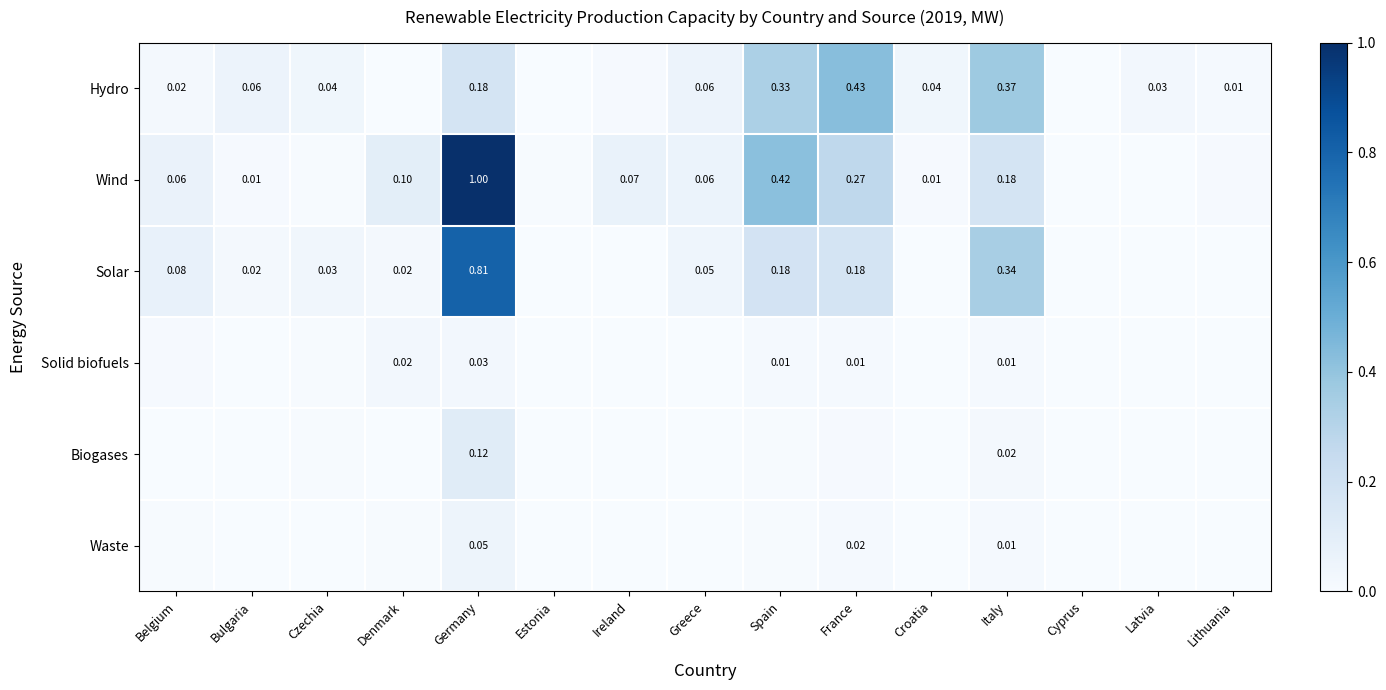

At which category is the sum across all series the highest?

Germany